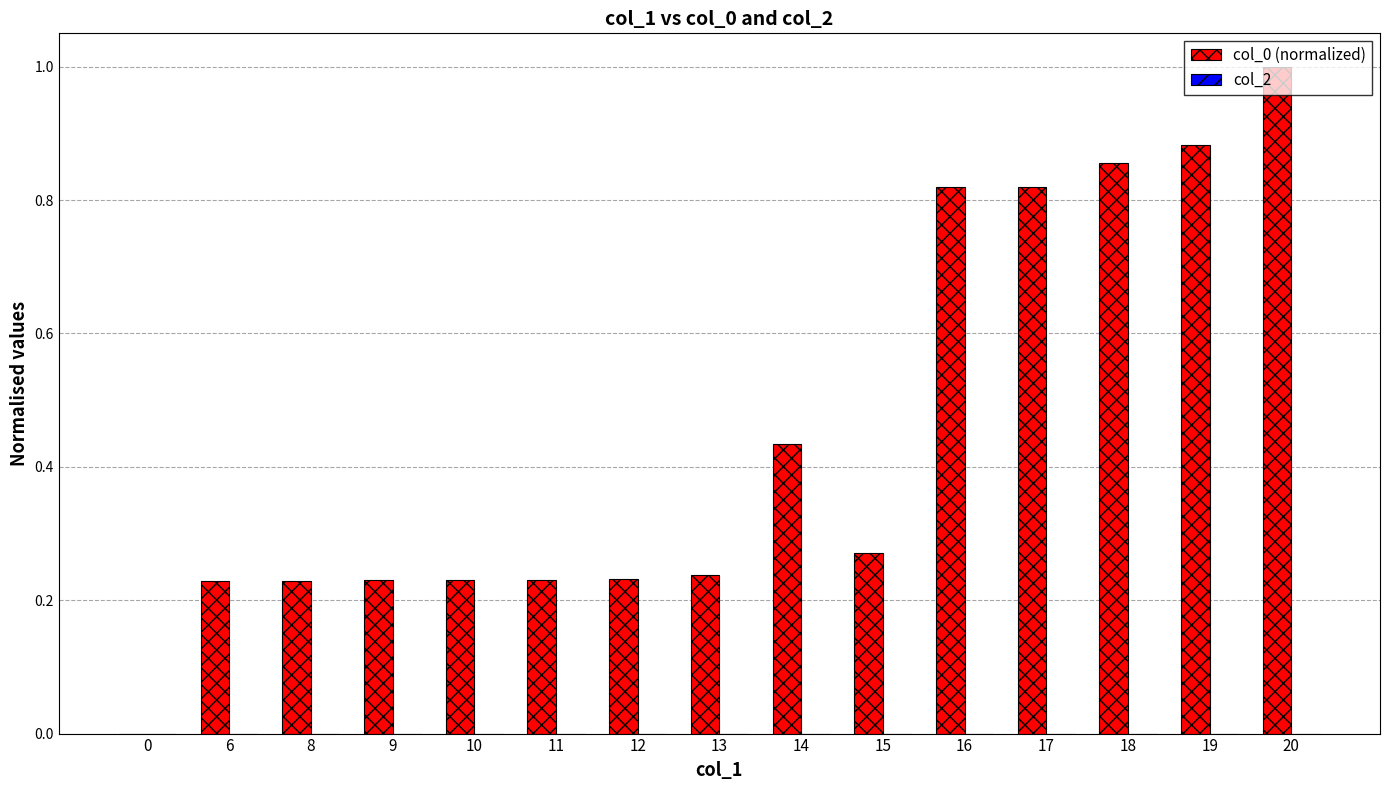

What is the change in value from 9 to 18?

+0.6